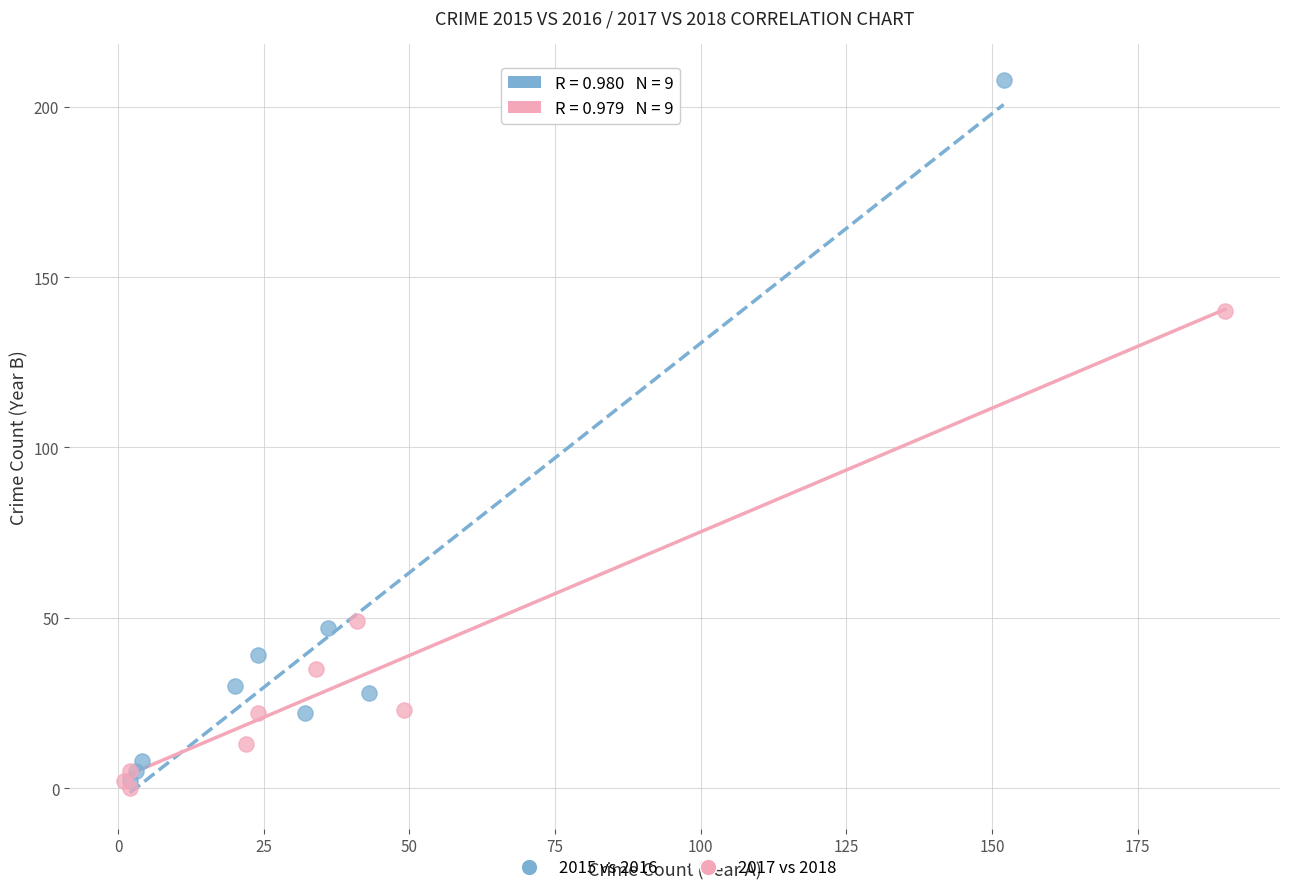

Which series contains the highest Y value?

2015 vs 2016